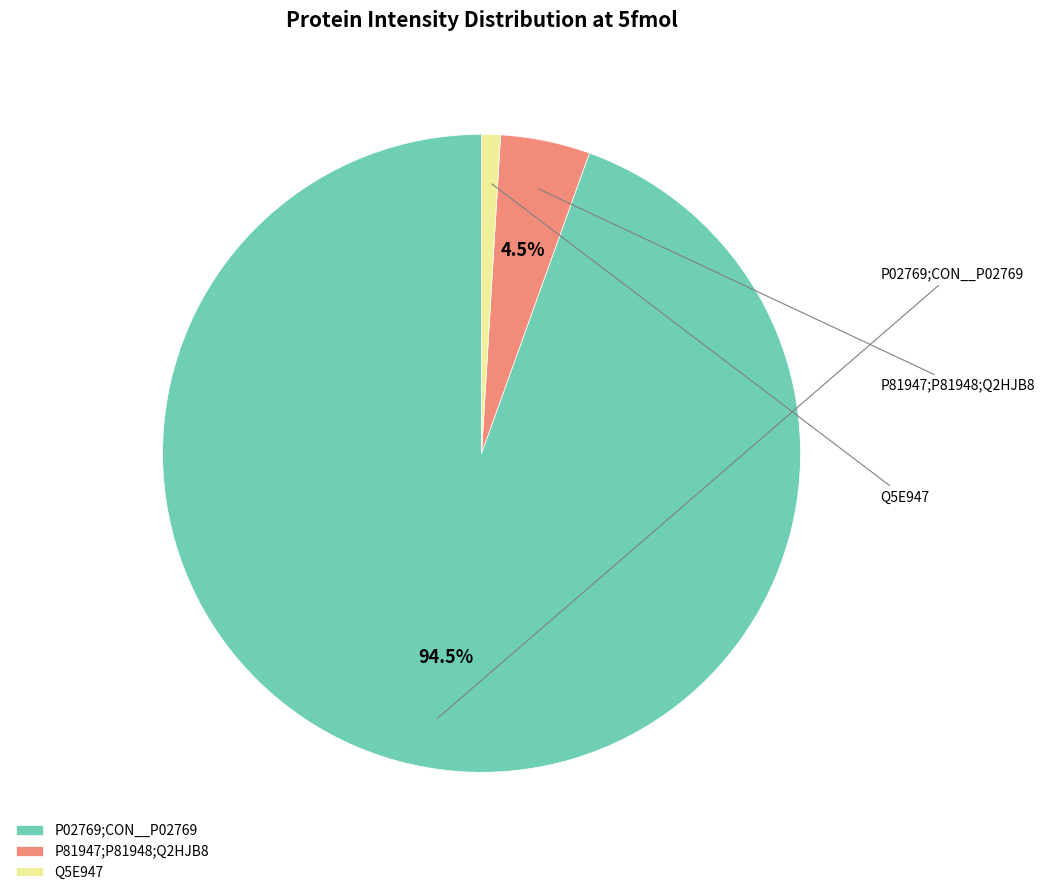

Does P02769;CON__P02769 represent more than half of the total?

Yes